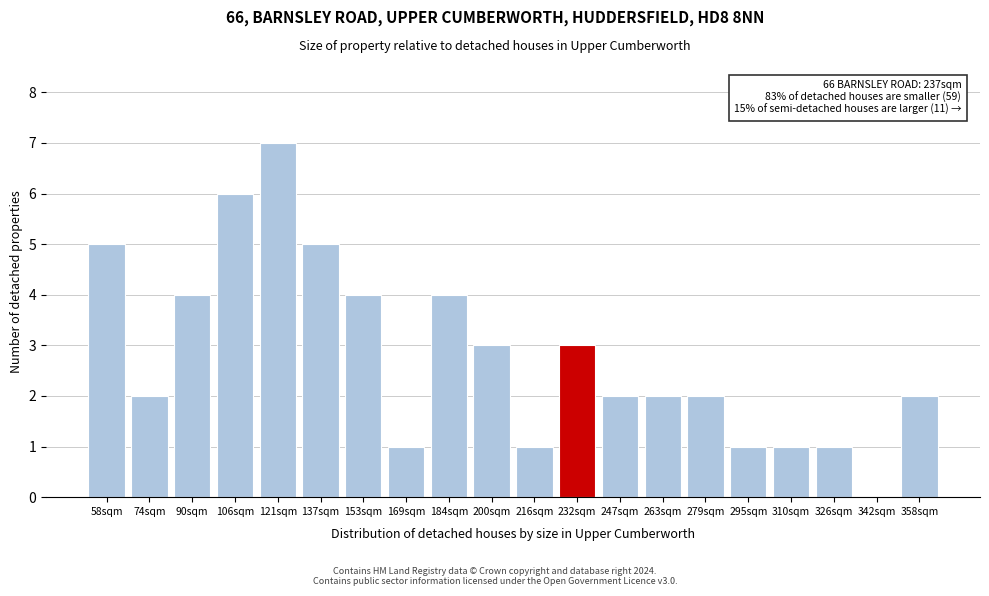

Reading right to left, what are all the values shown in this chart?

358sqm=2	342sqm=0	326sqm=1	310sqm=1	295sqm=1	279sqm=2	263sqm=2	247sqm=2	232sqm=3	216sqm=1	200sqm=3	184sqm=4	169sqm=1	153sqm=4	137sqm=5	121sqm=7	106sqm=6	90sqm=4	74sqm=2	58sqm=5